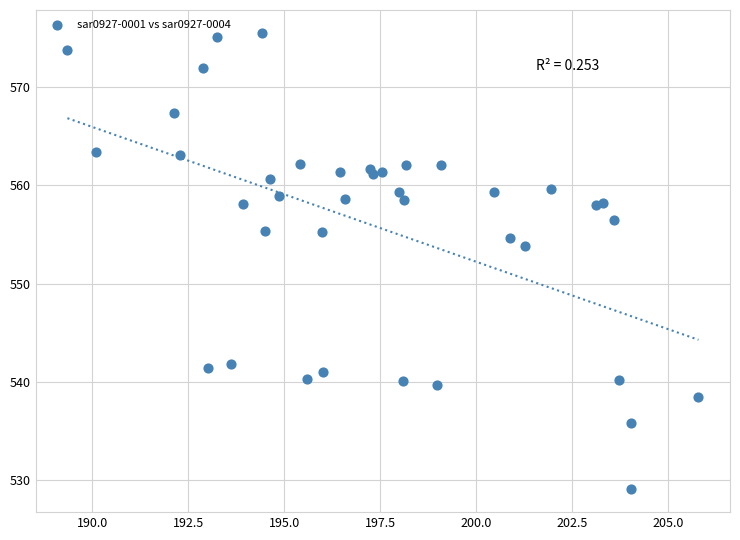

What is the range of Y values (max minus min)?

46.4